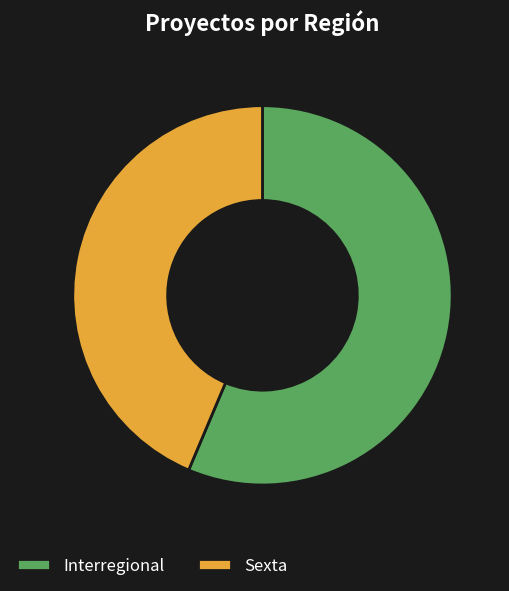

Is it true that Sexta is 44% of the pie?

True